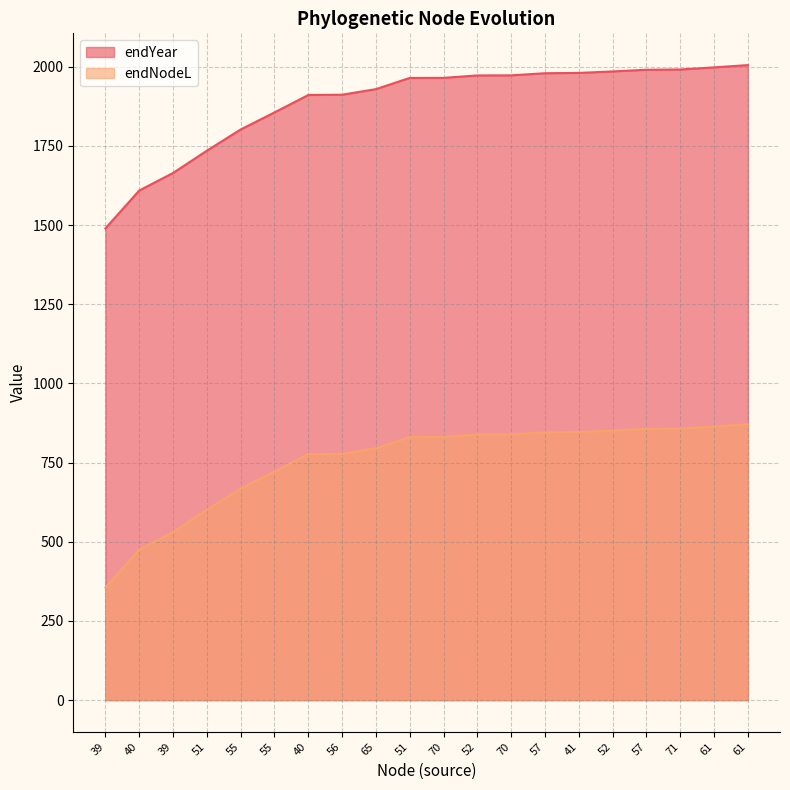

Reading left to right, what are all the values shown in this chart?

endYear: 1489.6	1609.2	1664.6	1734.9	1802.0	1855.8	1910.8	1911.8	1929.3	1964.7	1964.9	1972.6	1972.9	1979.6	1980.5	1985.3	1990.5	1991.4	1998.0	2005.3
endNodeL: 355.6	475.2	530.6	600.9	668.0	721.8	776.8	777.8	795.3	830.7	830.9	838.6	838.9	845.6	846.5	851.3	856.5	857.4	864.0	871.3